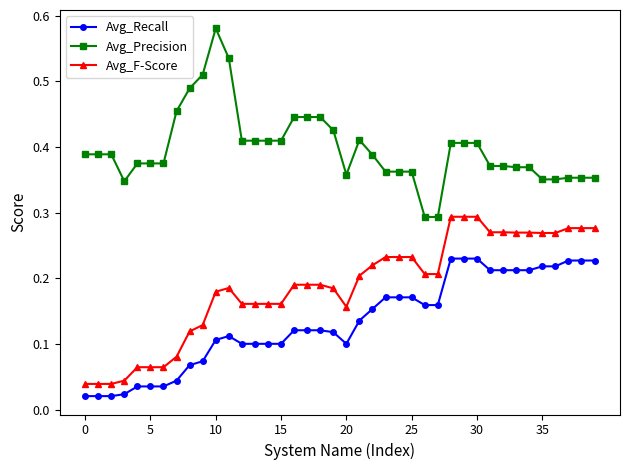

Which series has the largest total across all categories?

Avg_Precision